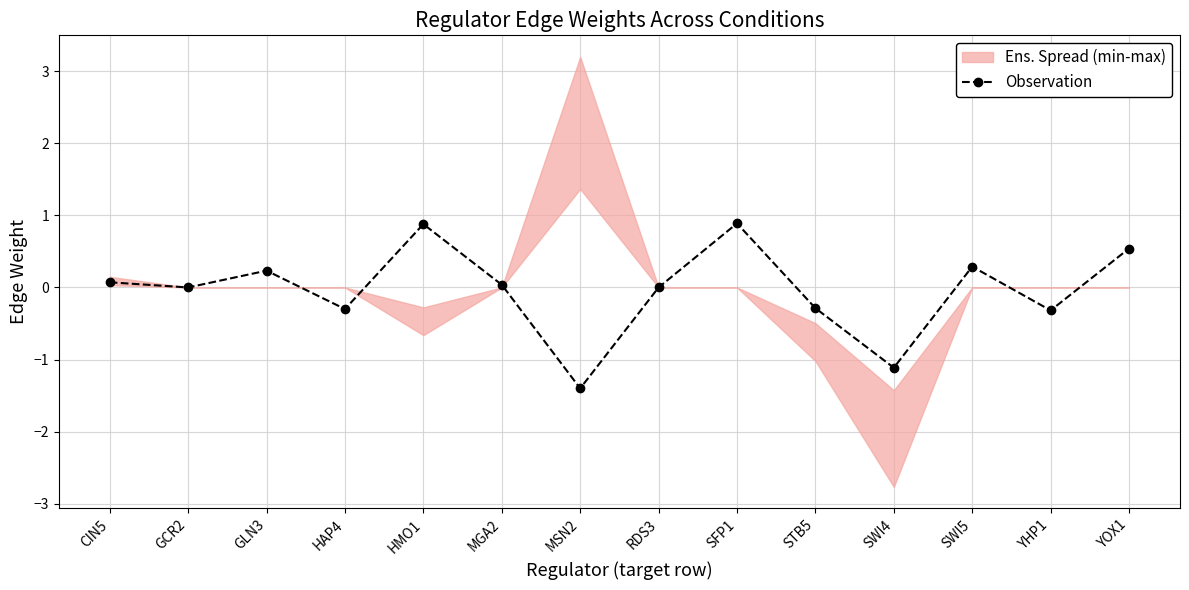

The chart shows a value of 0.4 at GLN3. True or false?

False